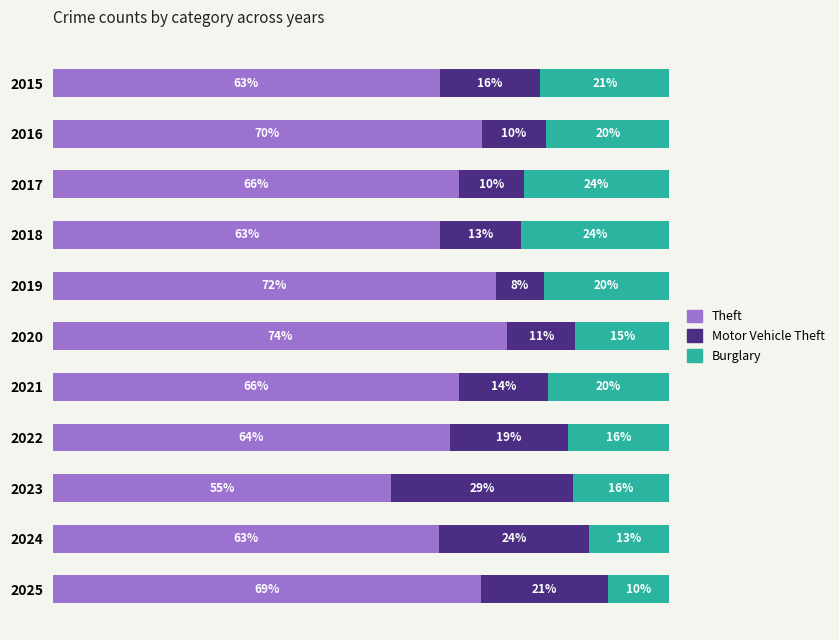

What are all the series names shown in the legend?

Theft, Motor Vehicle Theft, Burglary